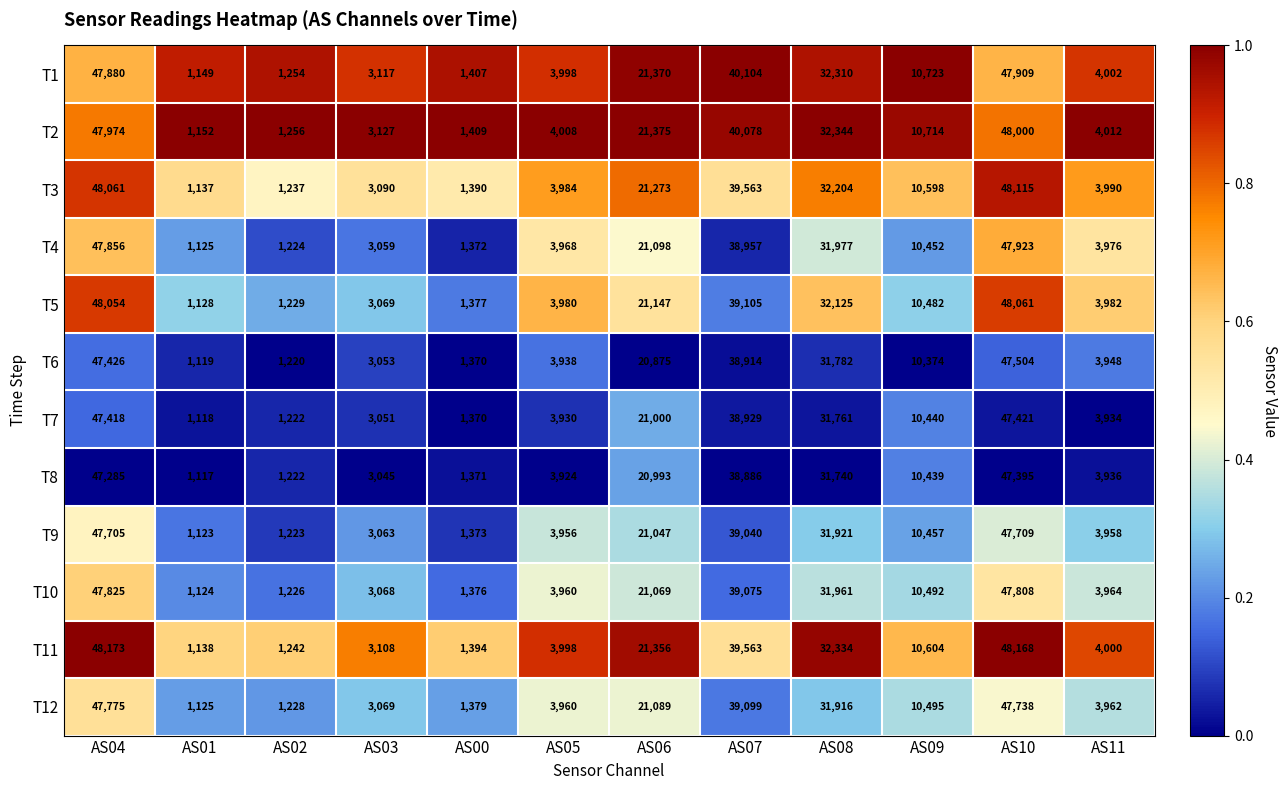

True or false: T3 has a value of 1390 at AS00.

True